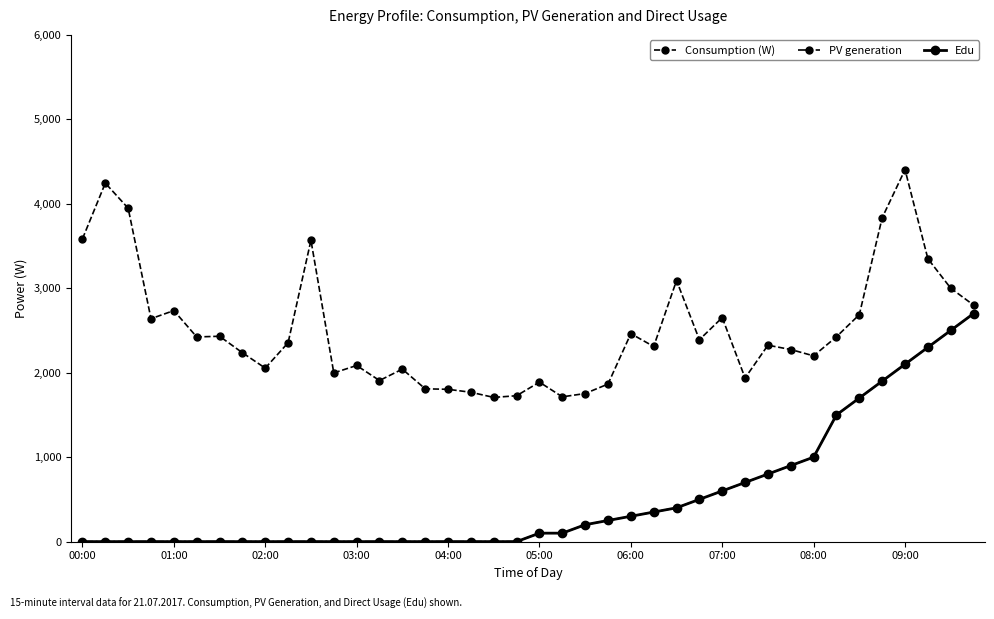

Does the chart display data point markers on the line(s)?

Yes